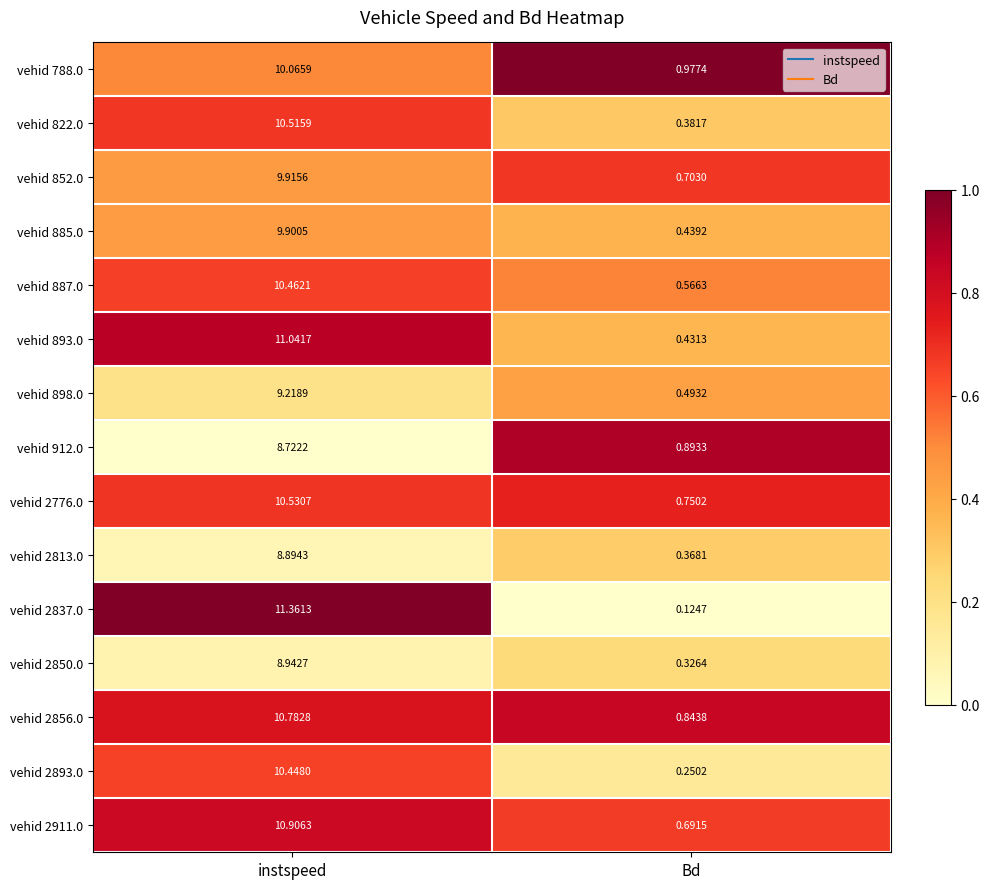

Rank the categories by vehid 2893.0 value from highest to lowest.

instspeed, Bd